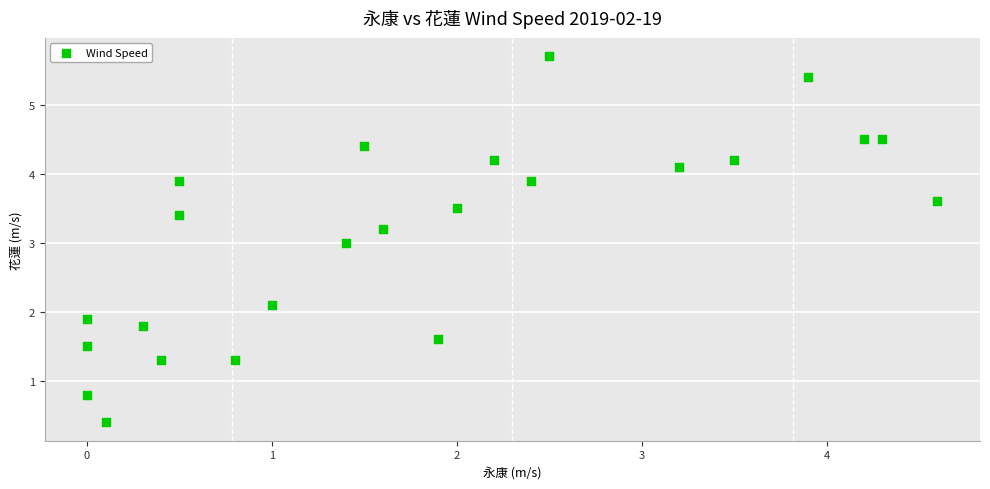

What is the range of Y values (max minus min)?

5.3